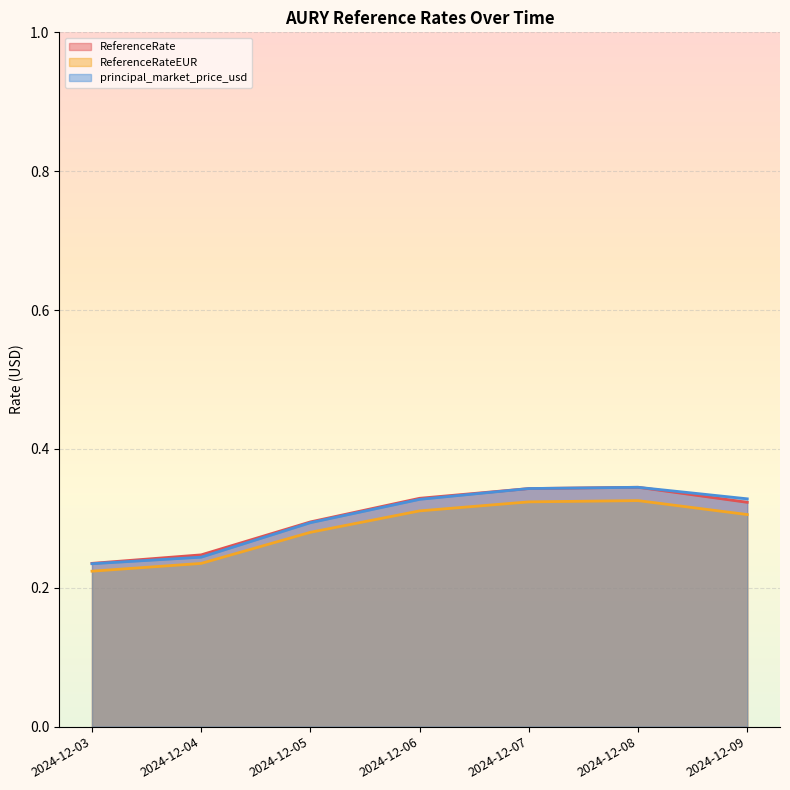

How many lines are shown in the chart?

3